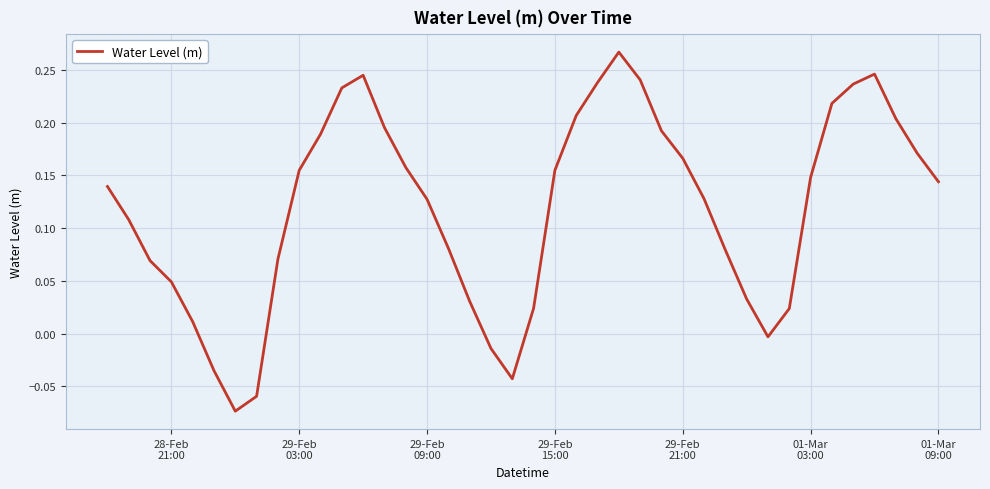

What is the difference between the maximum and minimum values?

0.3